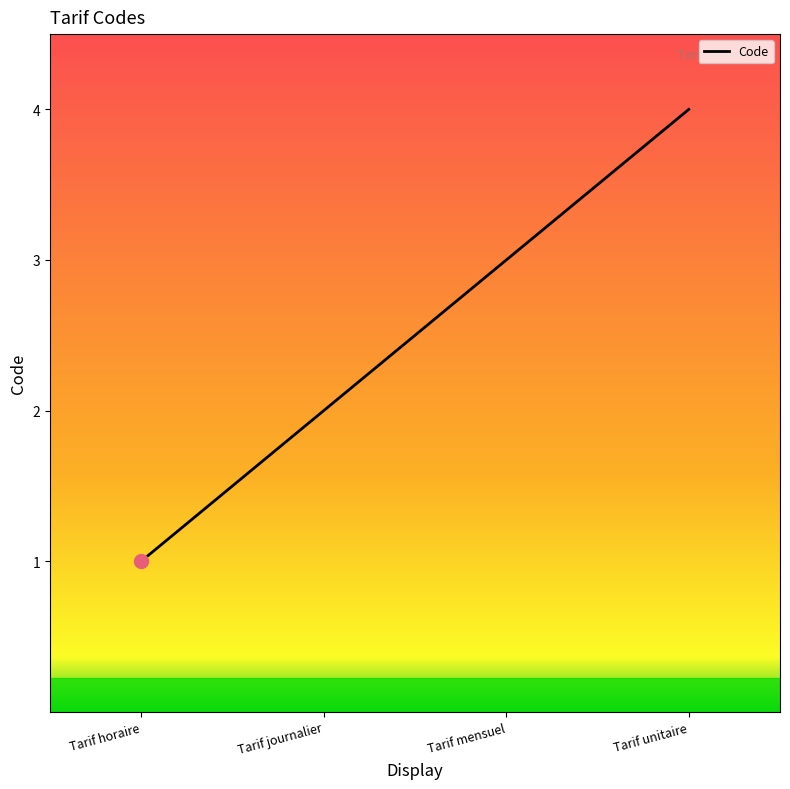

Rank the categories by value from lowest to highest.

Tarif horaire, Tarif journalier, Tarif mensuel, Tarif unitaire